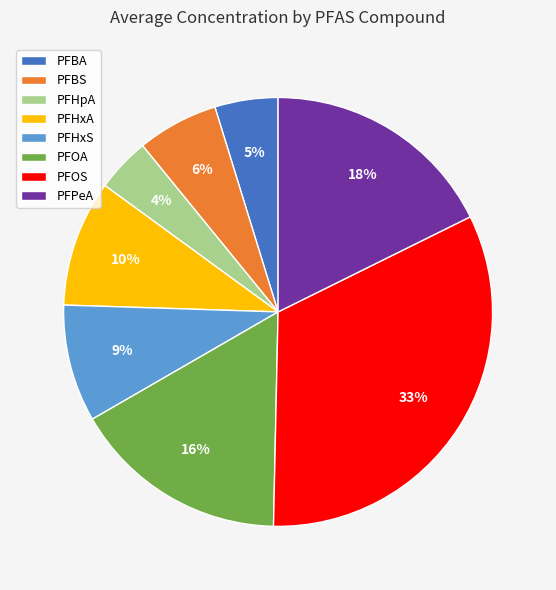

How many slices are in this pie chart?

8